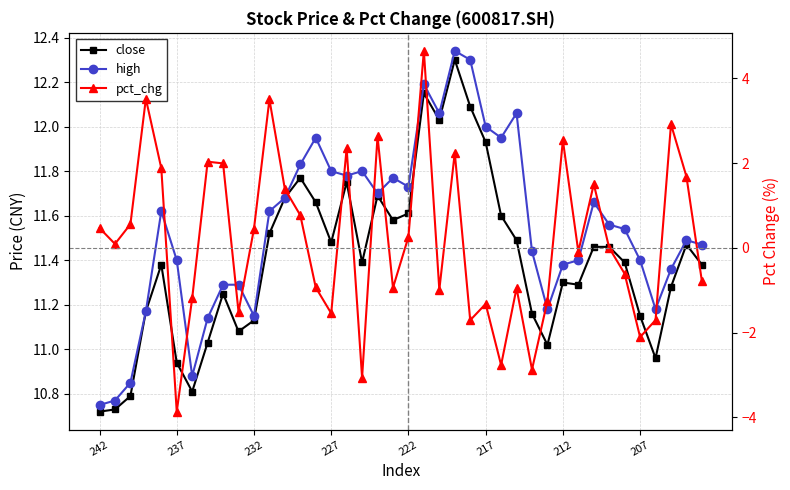

How many interior local peaks does the close series have?

9